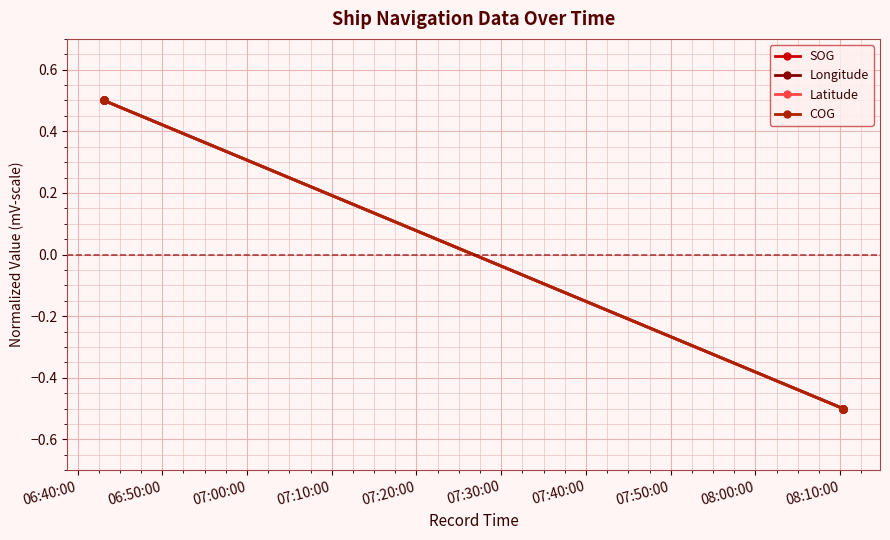

How many positive values does the Latitude series have?

3